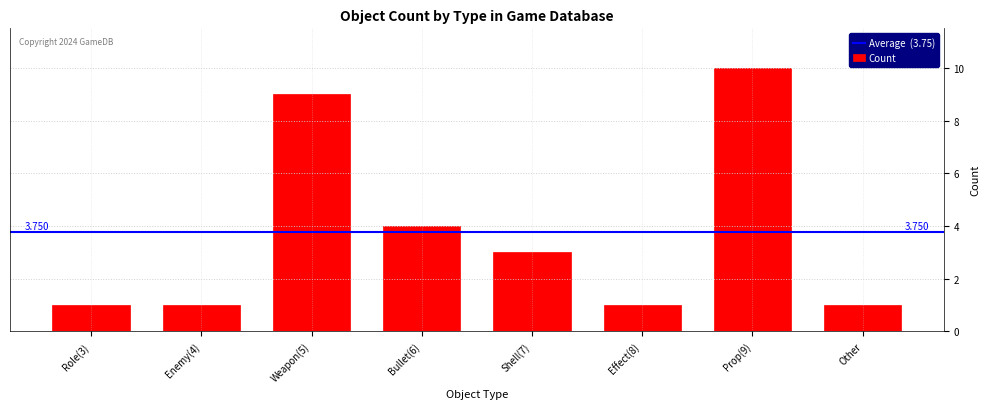

At which category does the chart reach its minimum across all series?

Role(3)